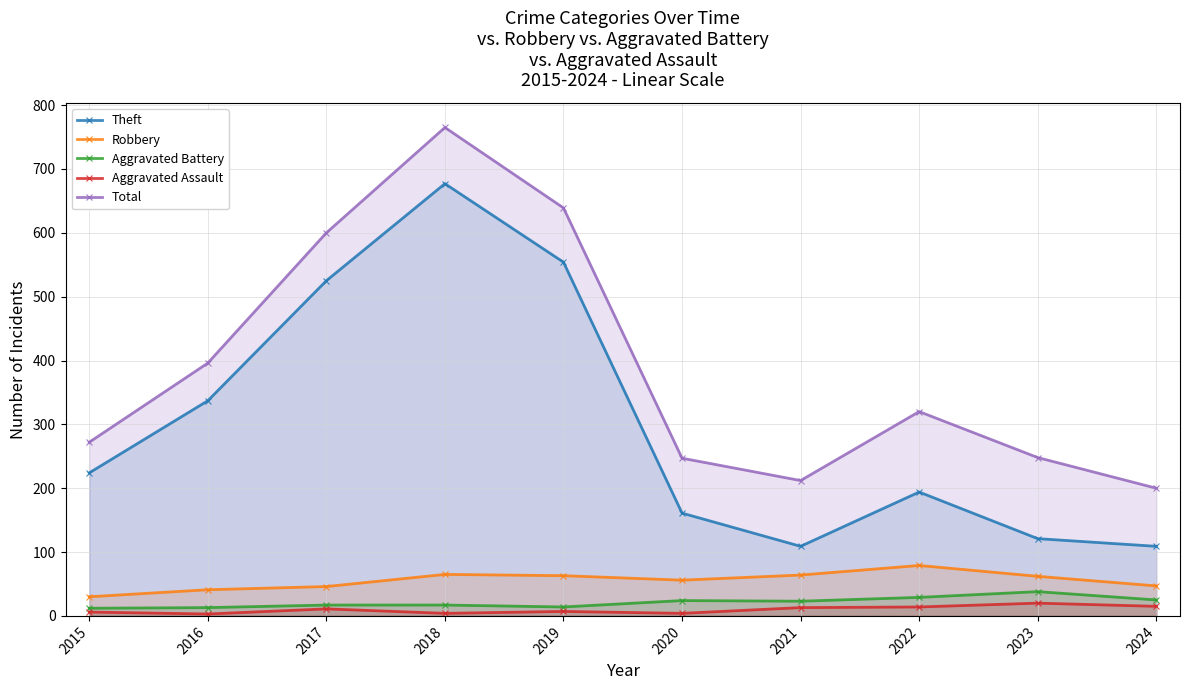

True or false: Aggravated Assault and Theft cross at least once.

False